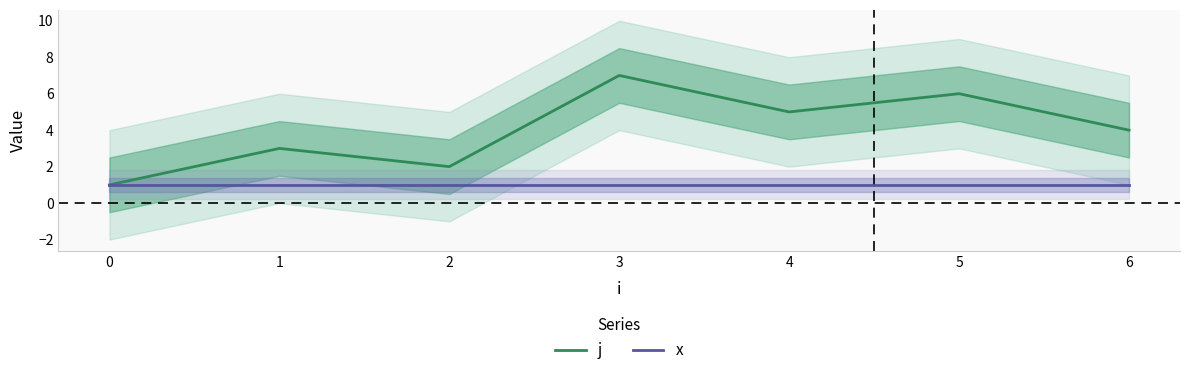

What is the minimum value for j?

1